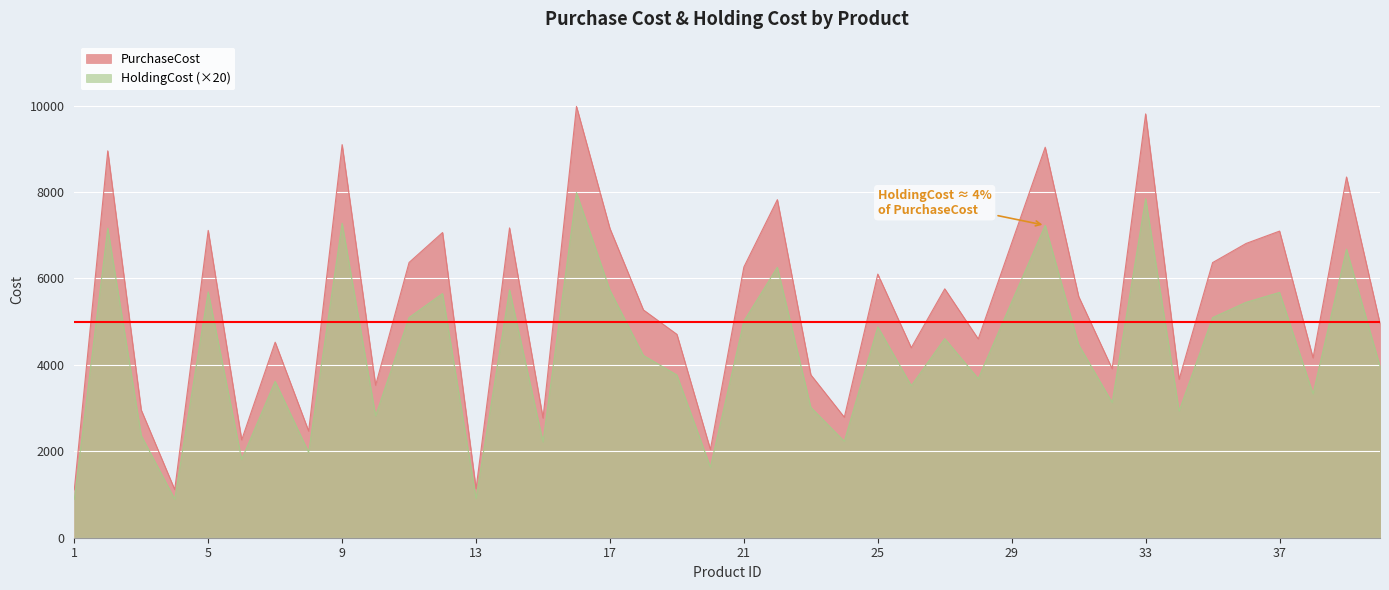

What is the value of the HoldingCost point at the 30th from the left?

7230.4